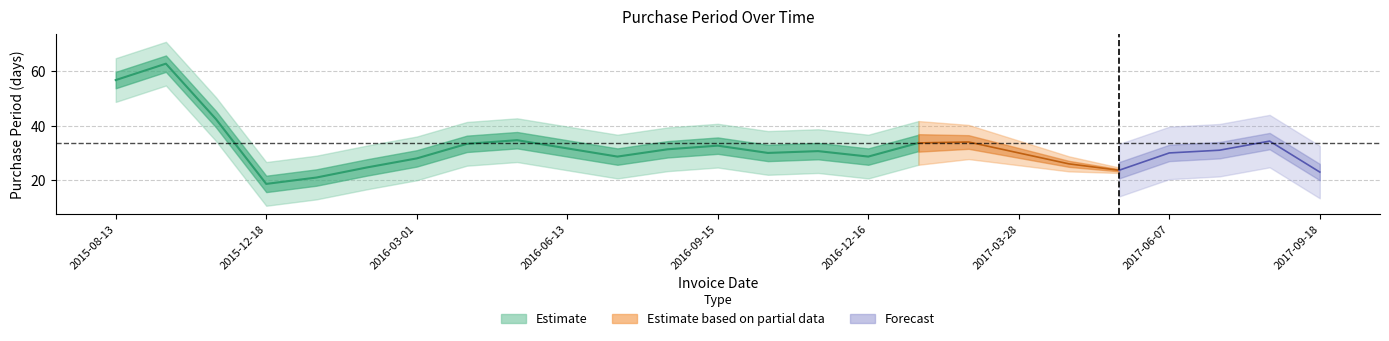

Approximately how many times larger is the value at 2017-01-12 compared to 2016-02-09?

1.1